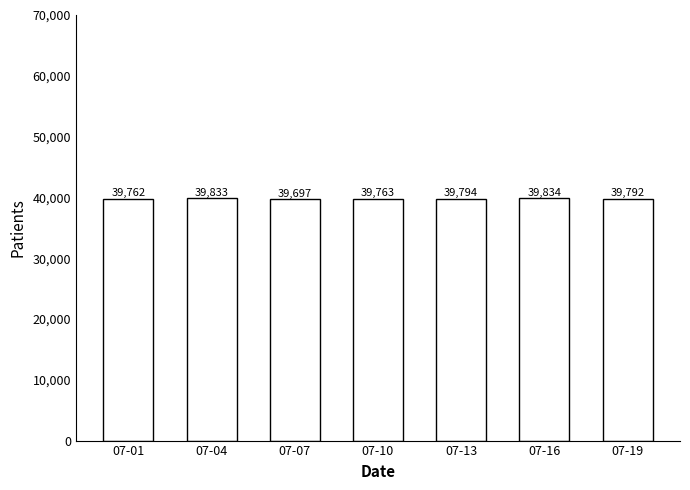

List the labels in order of value, largest first.

07-16, 07-04, 07-13, 07-19, 07-10, 07-01, 07-07